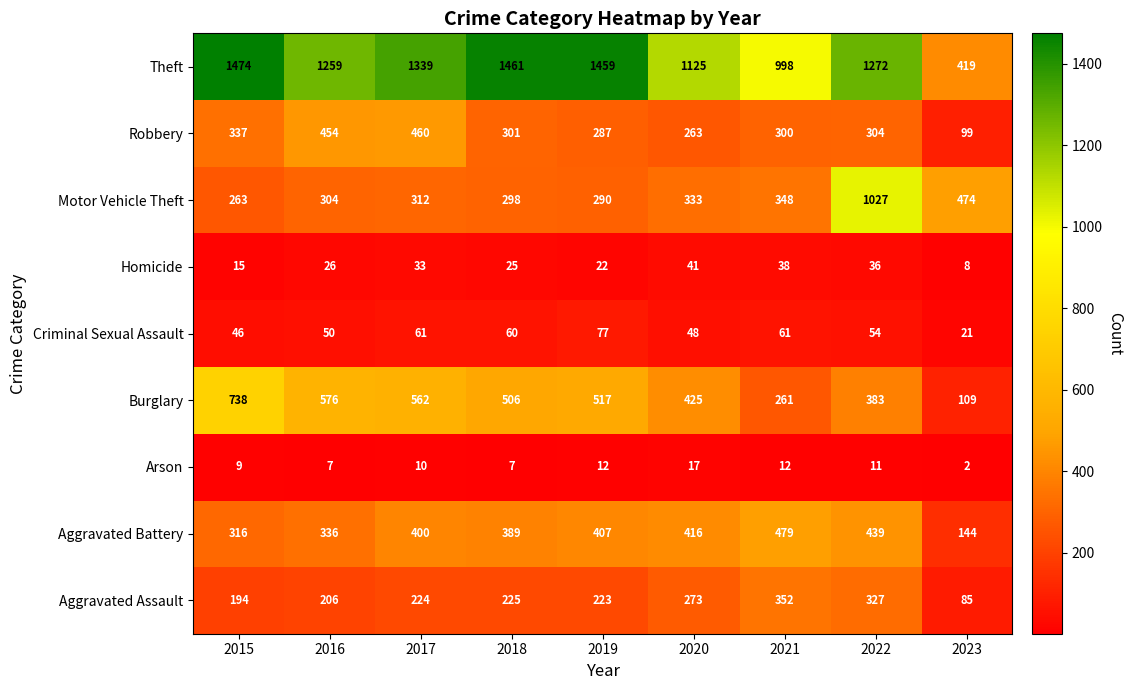

Which series has the largest range (max minus min)?

Theft